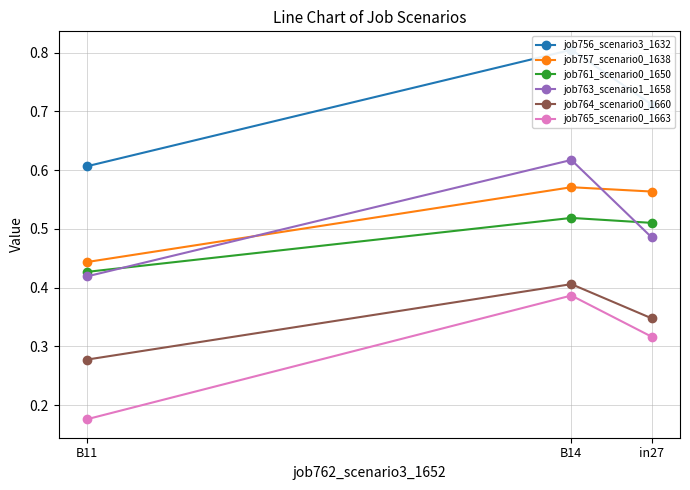

Which series has the largest range (max minus min)?

job765_scenario0_1663